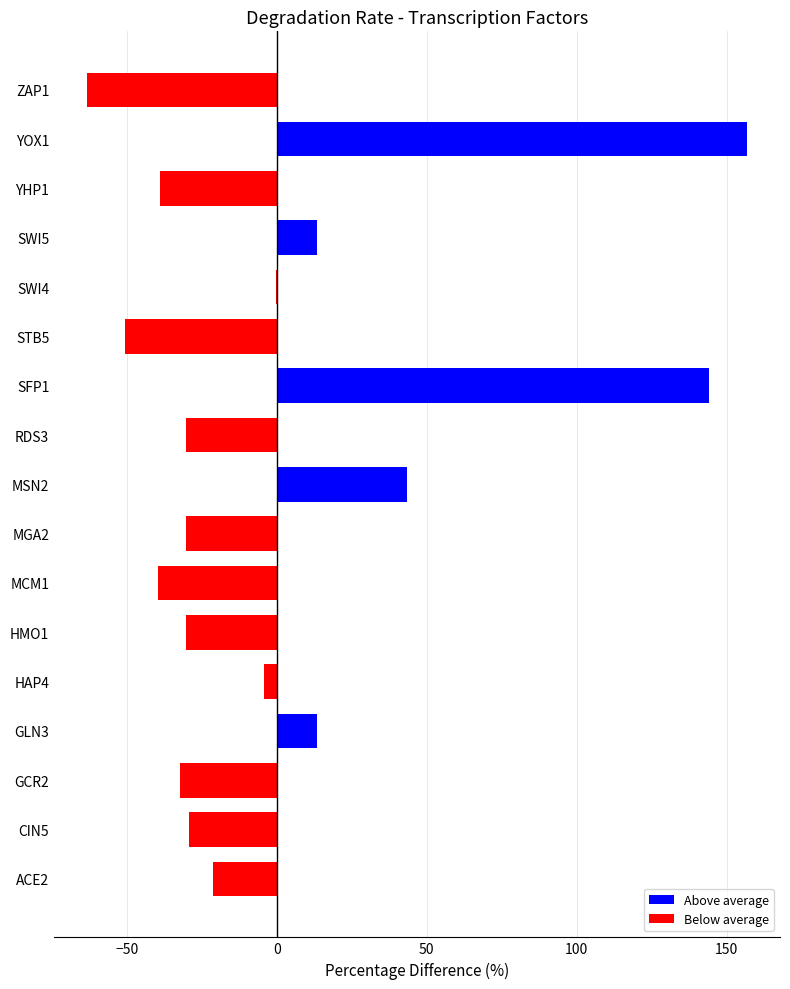

At which category does the chart reach its peak across all series?

YOX1